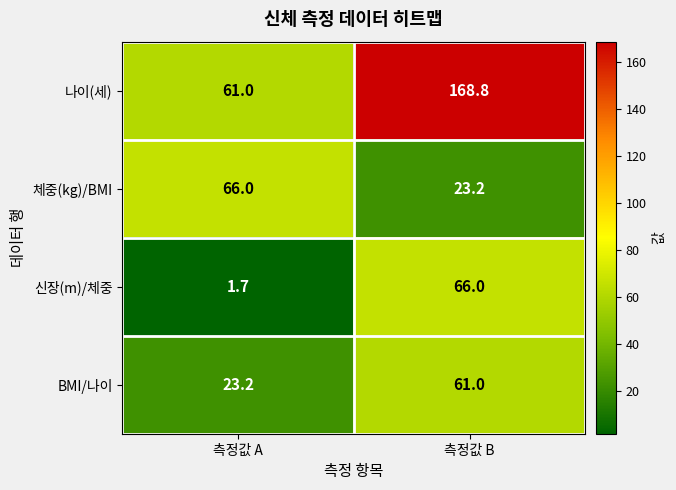

What is the spread (max minus min) of values at 측정값 A?

64.3